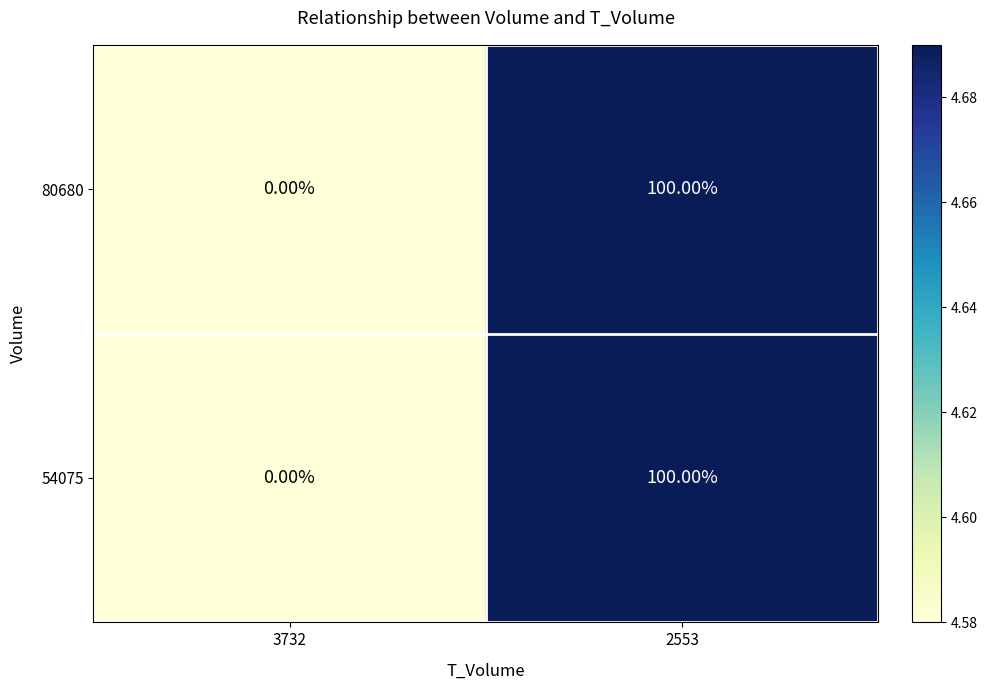

What is the smallest value displayed?

0